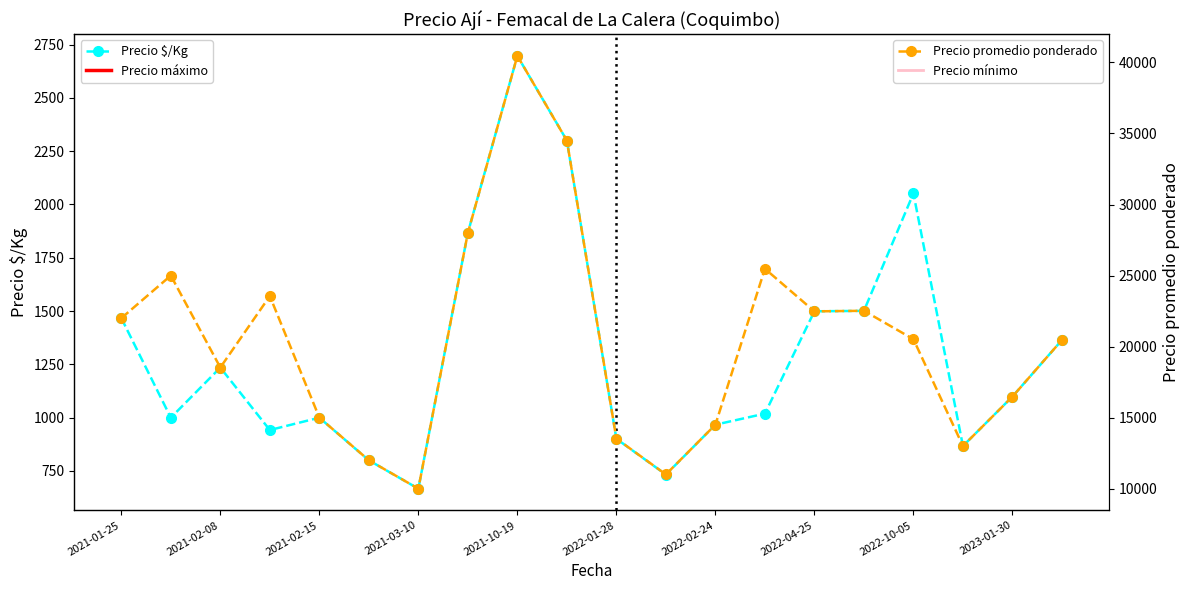

Is the value of Precio $/Kg at 17 greater than the value of Precio mínimo at 15?

No